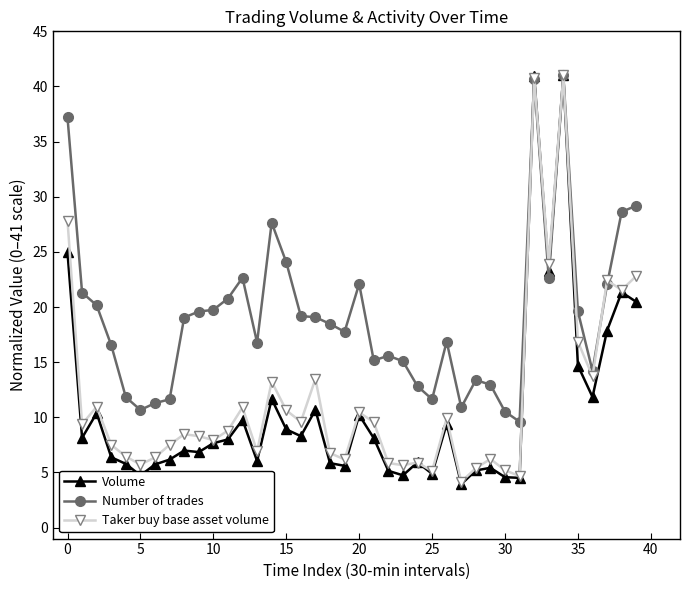

True or false: Volume has more than 1 interior local peaks.

True